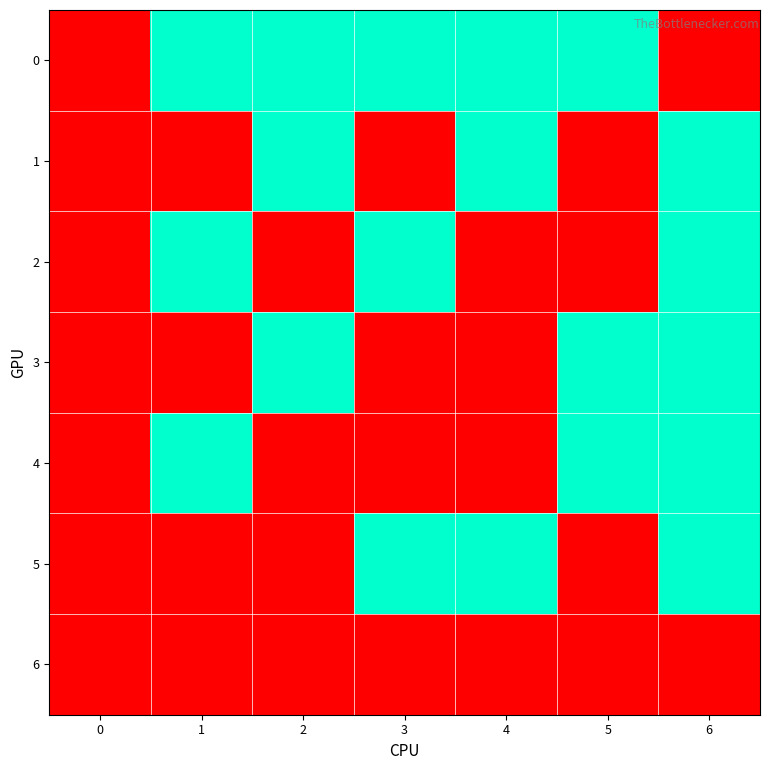

Reading right to left, transcribe all the data shown in this chart.

0: 6=0	5=1	4=1	3=1	2=1	1=1	0=0
1: 6=1	5=0	4=1	3=0	2=1	1=0	0=0
2: 6=1	5=0	4=0	3=1	2=0	1=1	0=0
3: 6=1	5=1	4=0	3=0	2=1	1=0	0=0
4: 6=1	5=1	4=0	3=0	2=0	1=1	0=0
5: 6=1	5=0	4=1	3=1	2=0	1=0	0=0
6: 6=0	5=0	4=0	3=0	2=0	1=0	0=0